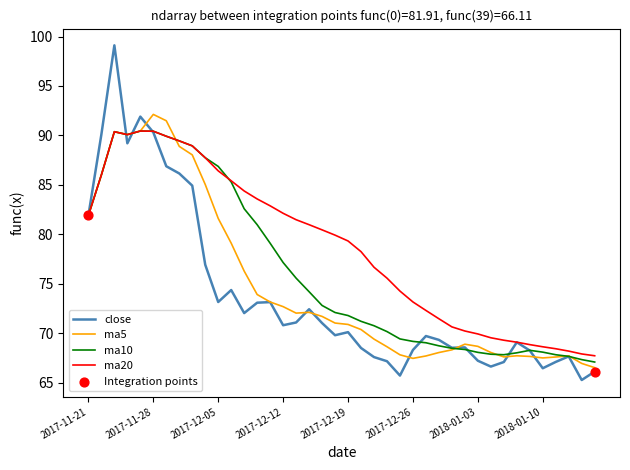

What is the smallest value displayed?

65.3